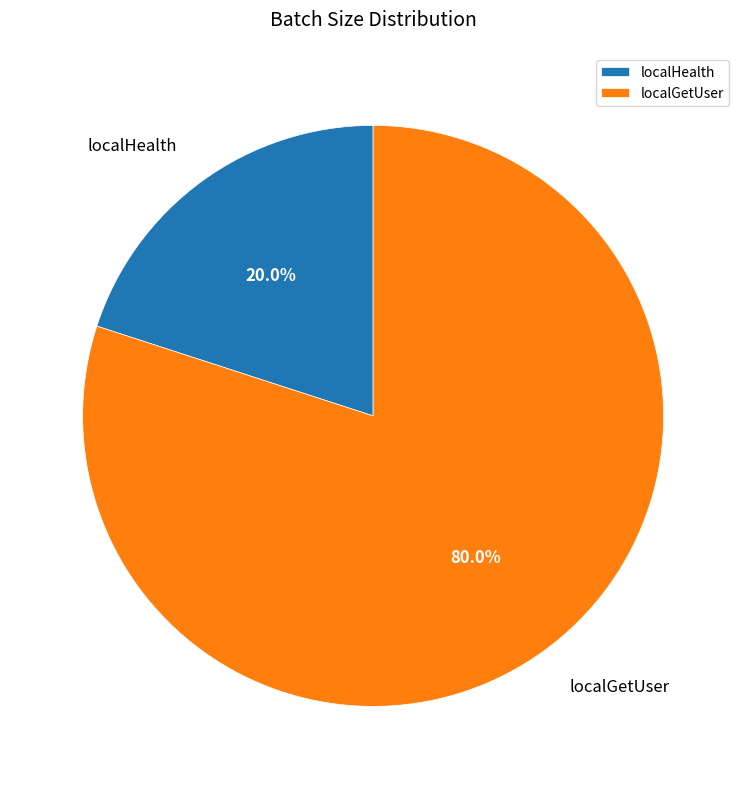

To the nearest percent, what is the average slice percentage?

50%